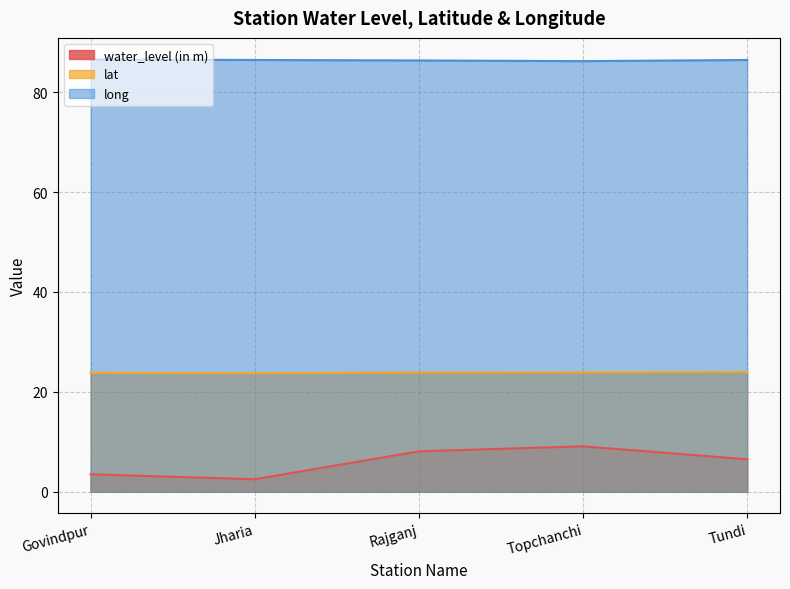

Where is the first local minimum for lat?

Jharia